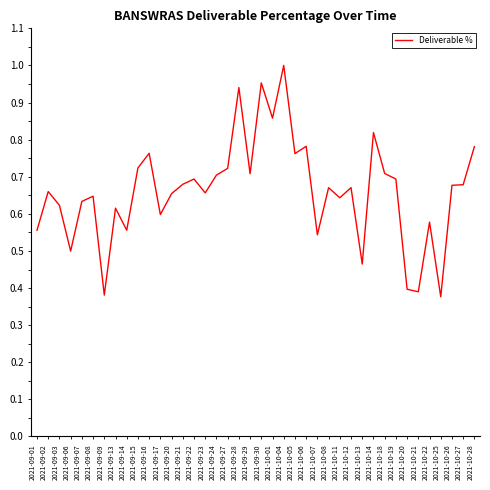

The value at 2021-10-18 is 1.2. True or false?

False